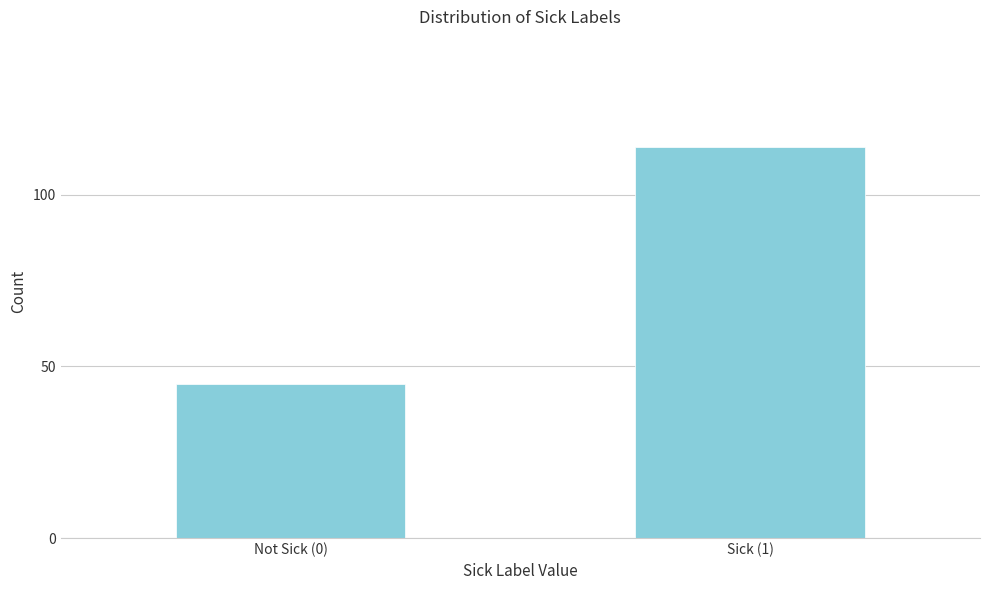

Reading right to left, extract all data points from this chart.

Sick (1)=114	Not Sick (0)=45